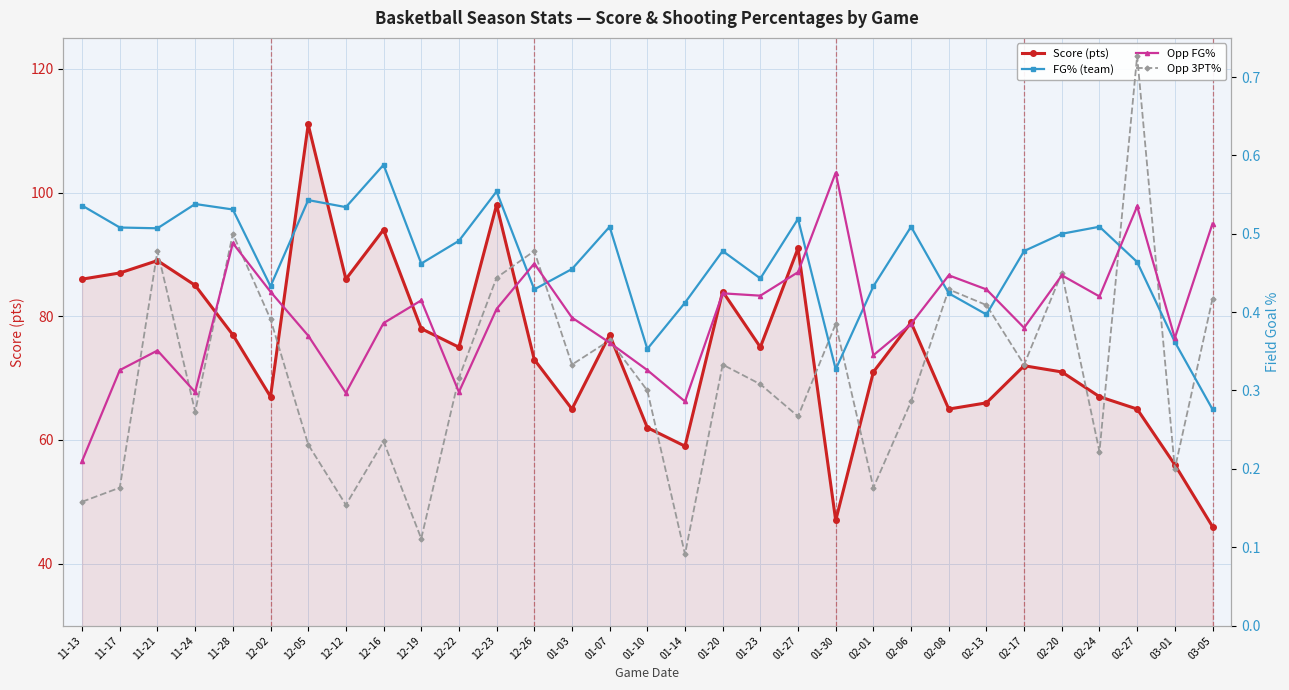

What is the sum of the FG_Pct values at 11-17 and 02-27?

1.0